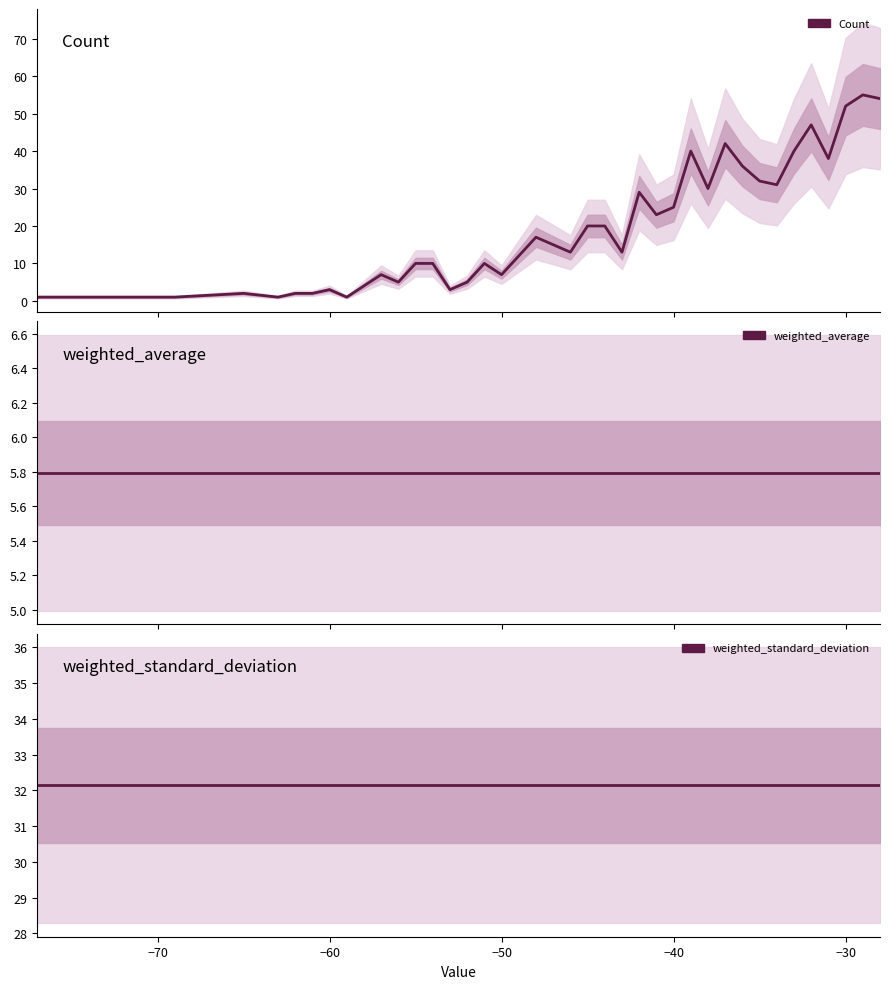

Does the chart display data point markers on the line(s)?

No